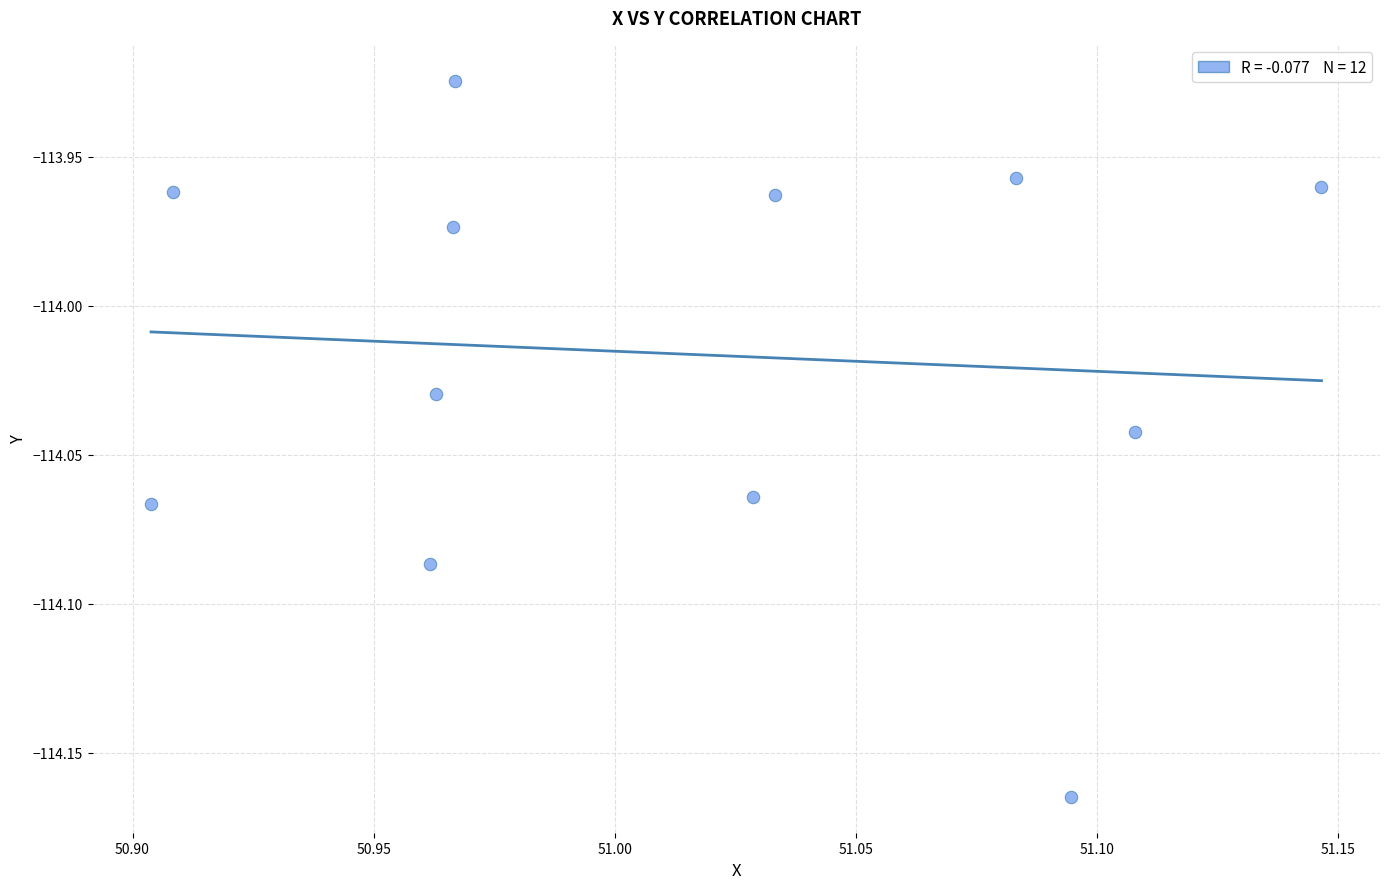

What is the average X value?

51.0